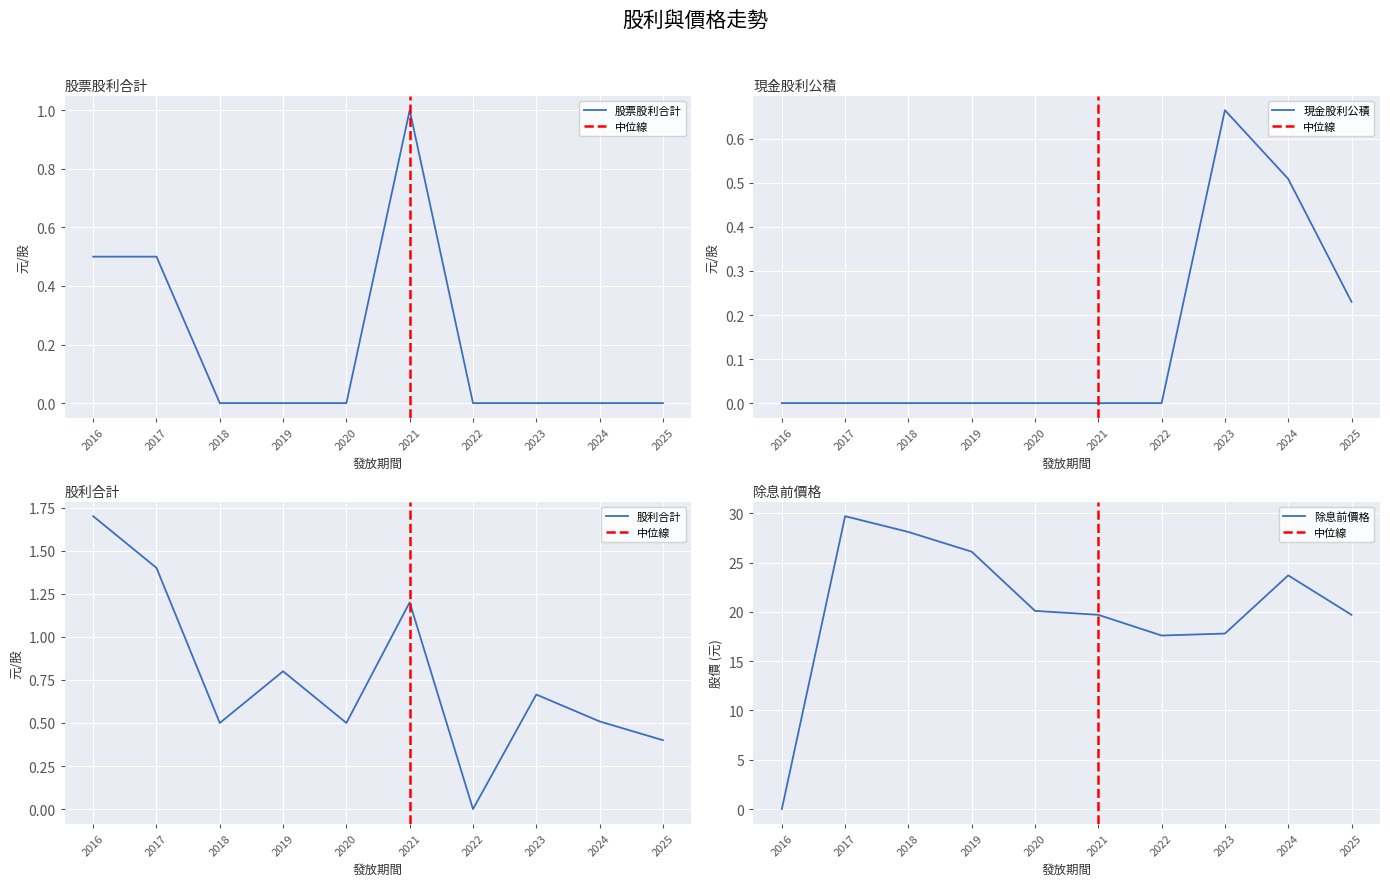

Which category has the lowest value in the 現金股利公積 series?

2016